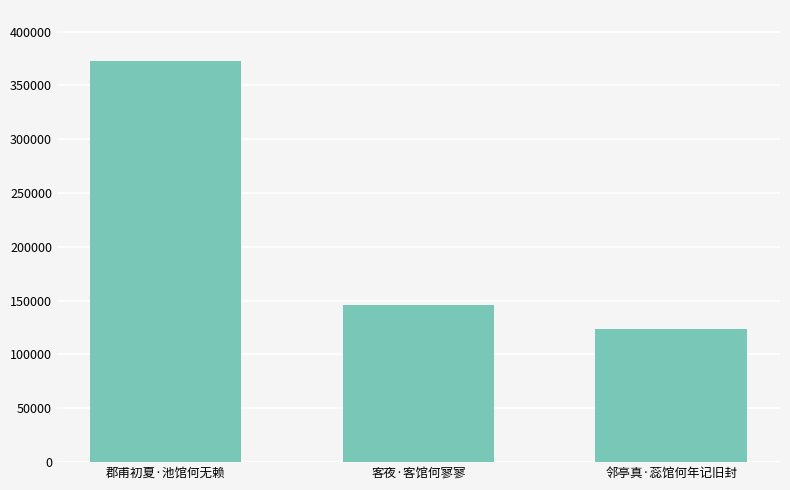

What is the difference between the maximum and second lowest values?

226704